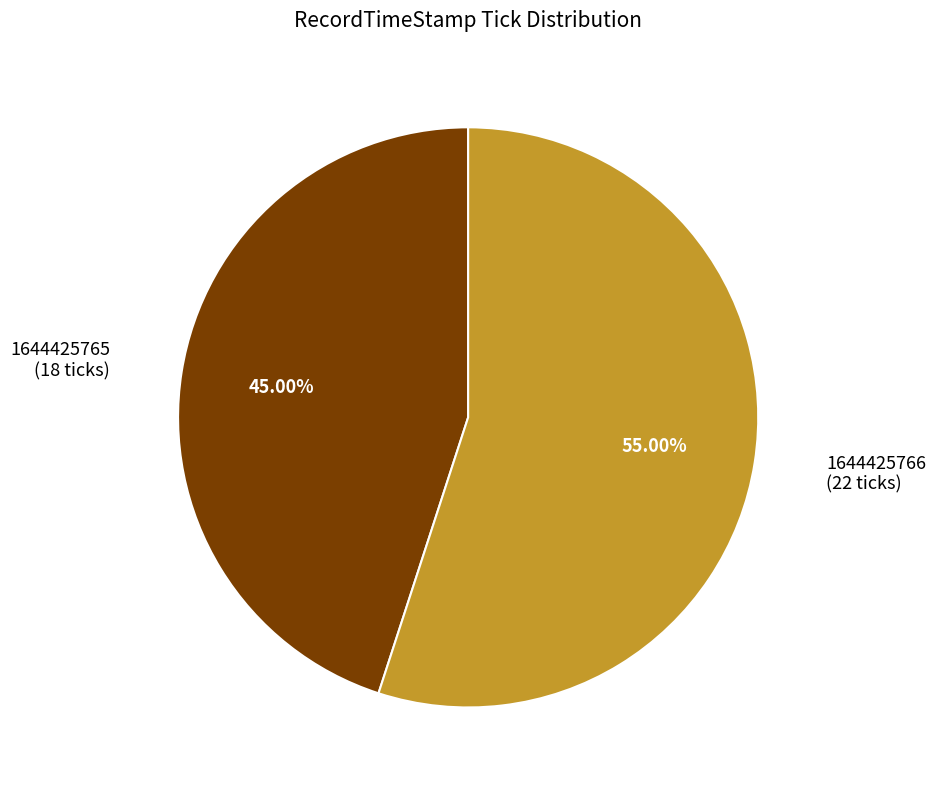

Which has a higher value, 1644425765 or 1644425766?

1644425766